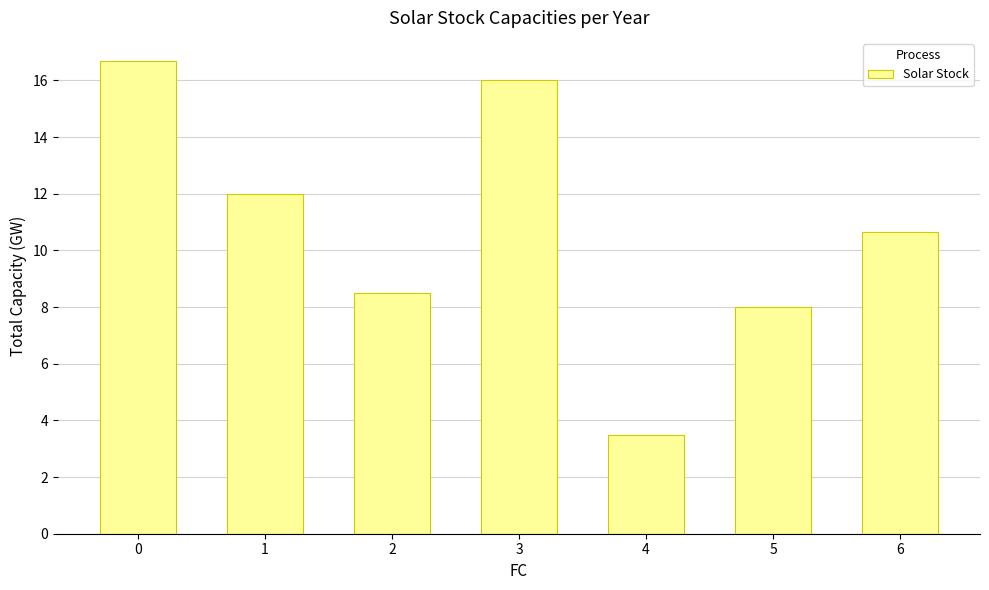

What is the value of the 2nd bar from the left?

12.0